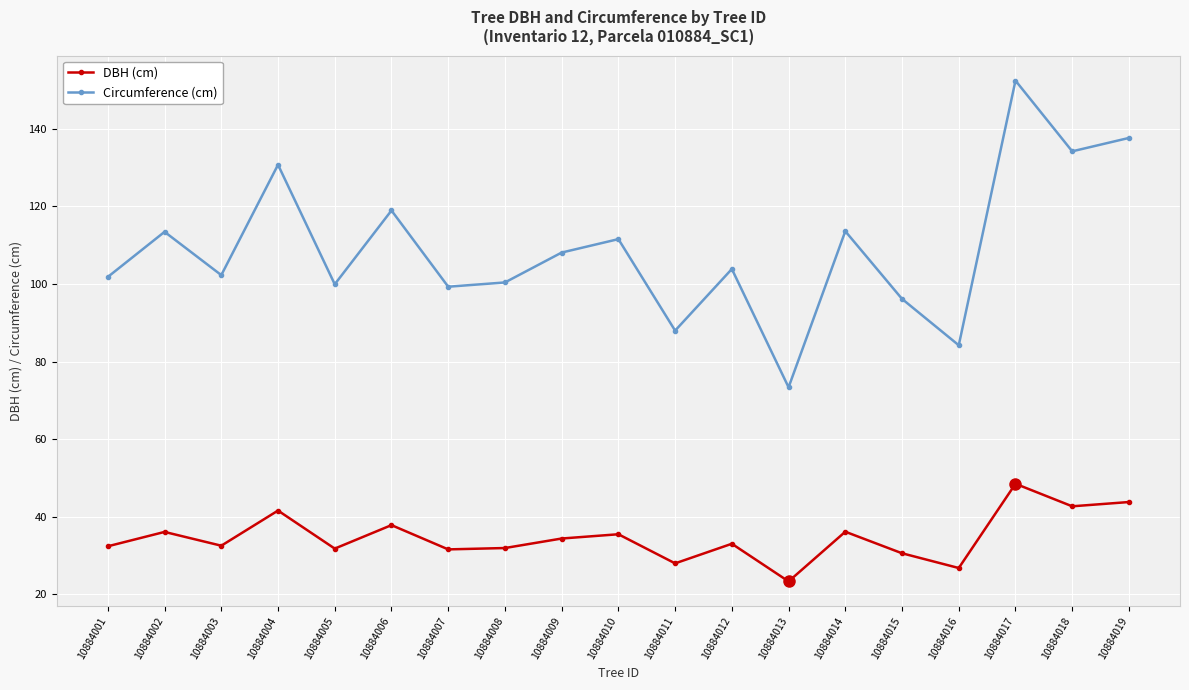

At which category does DBH (cm) reach its first local valley?

10884003